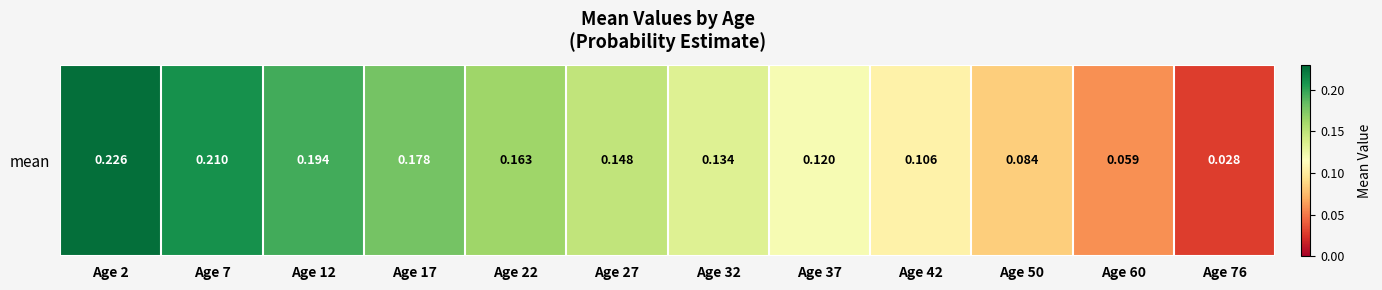

What is the average value?

0.1